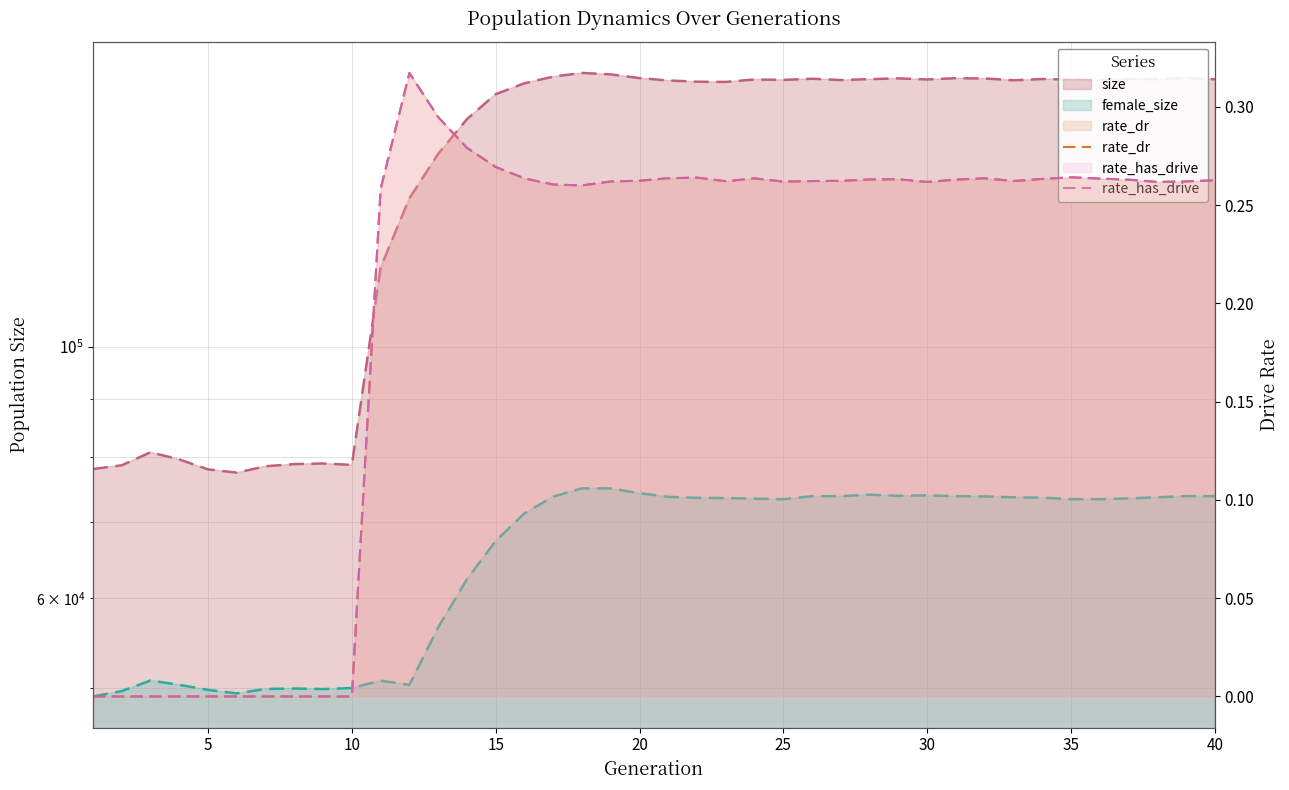

What is the difference between the second highest and minimum values in the rate_dr  series?

0.3